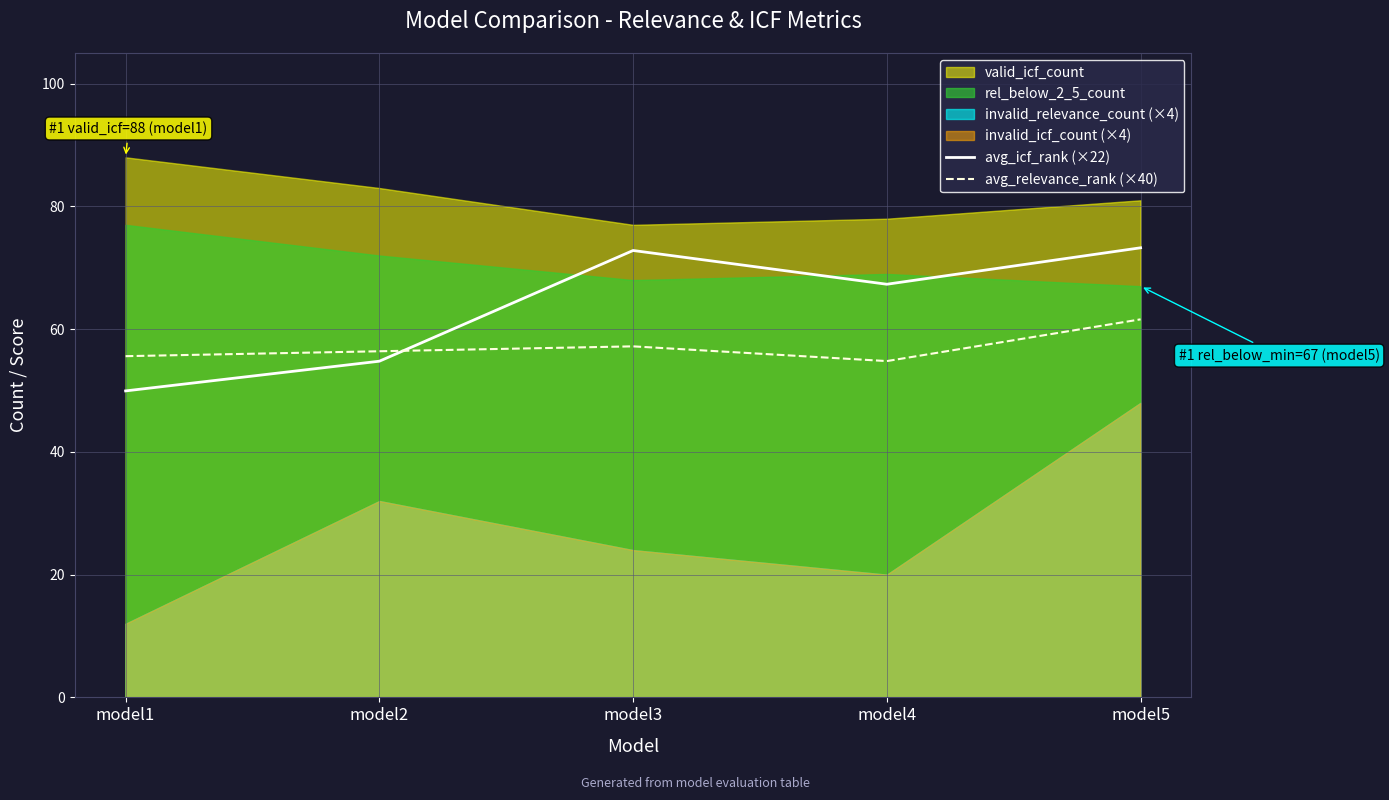

True or false: avg_icf_rank (×22) and avg_relevance_rank (×40) cross at least once.

True